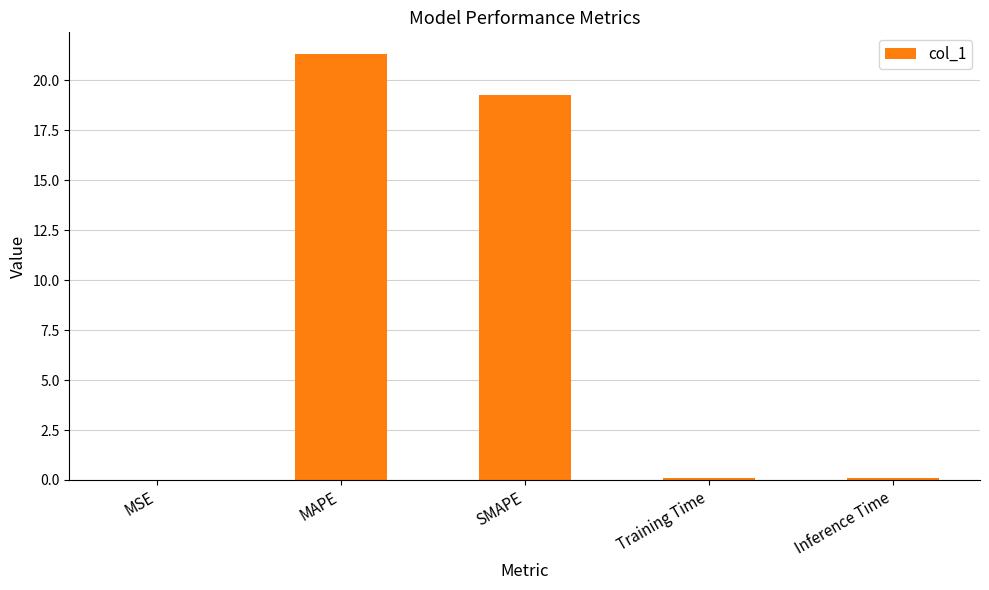

At which label is the value closest to 10?

SMAPE